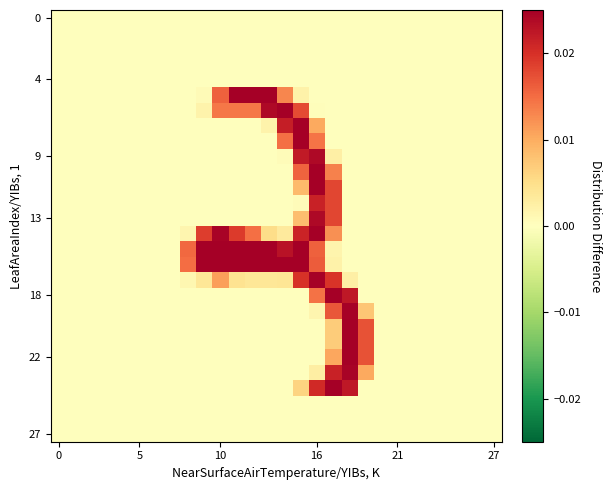

At which category is the sum across all series the highest?

16